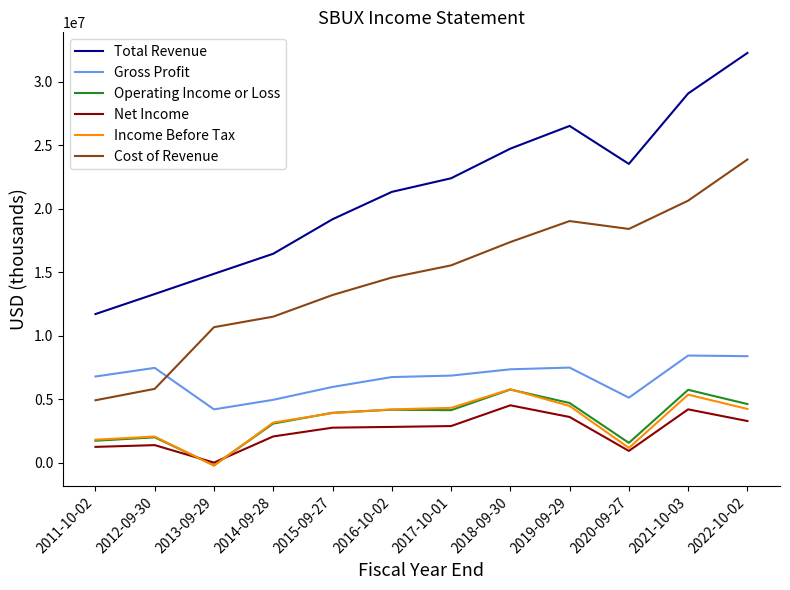

What is the average value of the Gross Profit series?

6644742